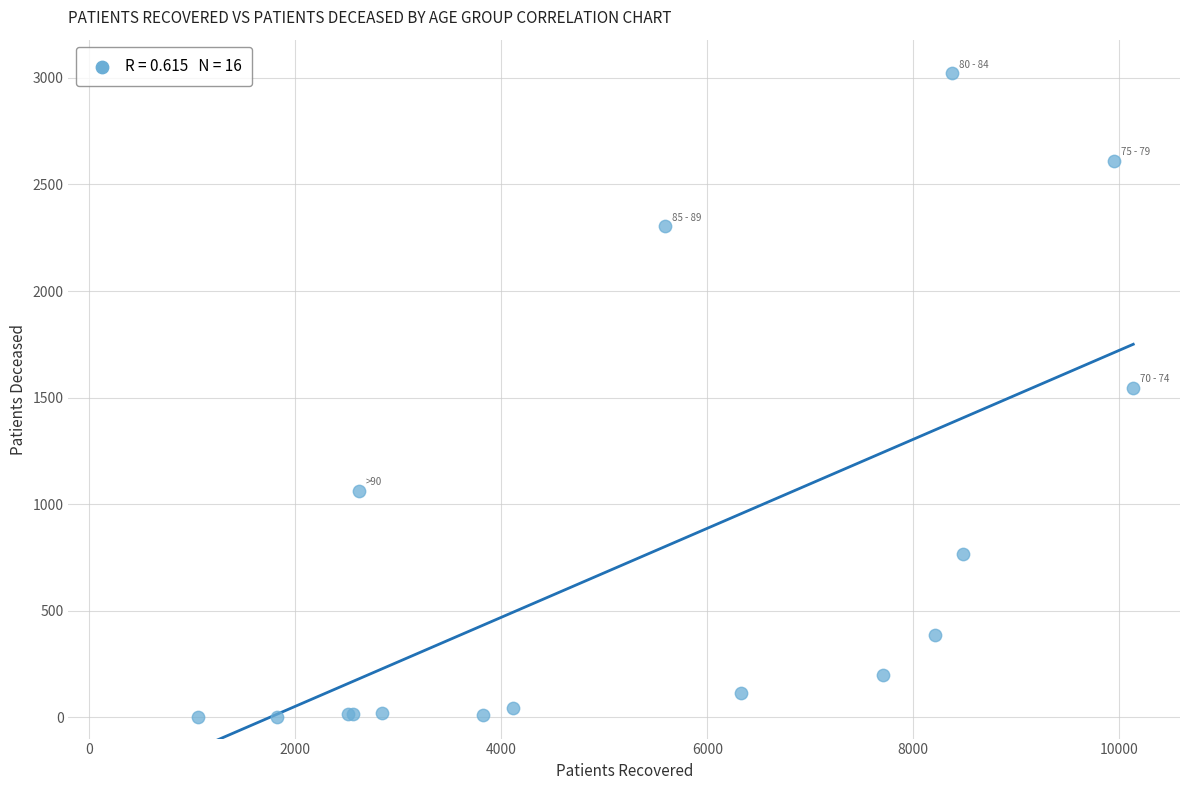

What Y value in the scatter plot is closest to 1512?

1546